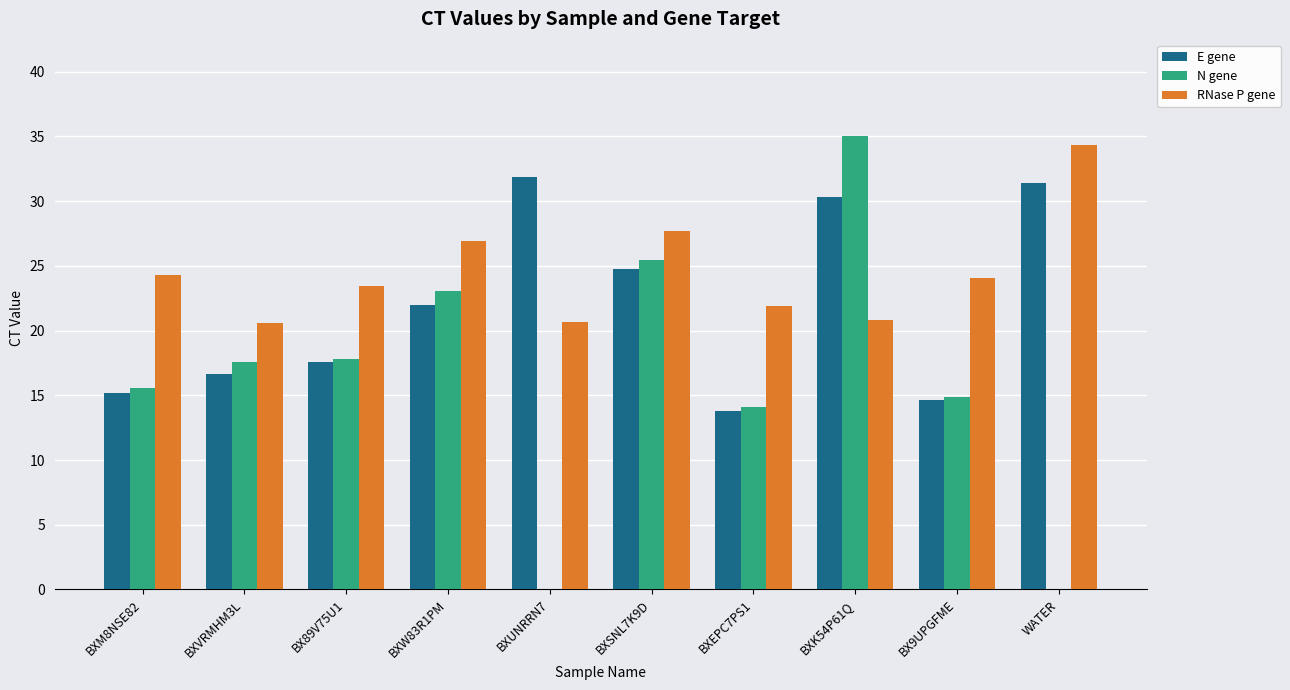

What is the sum of the N gene values at BXW83R1PM and BXK54P61Q?

58.1